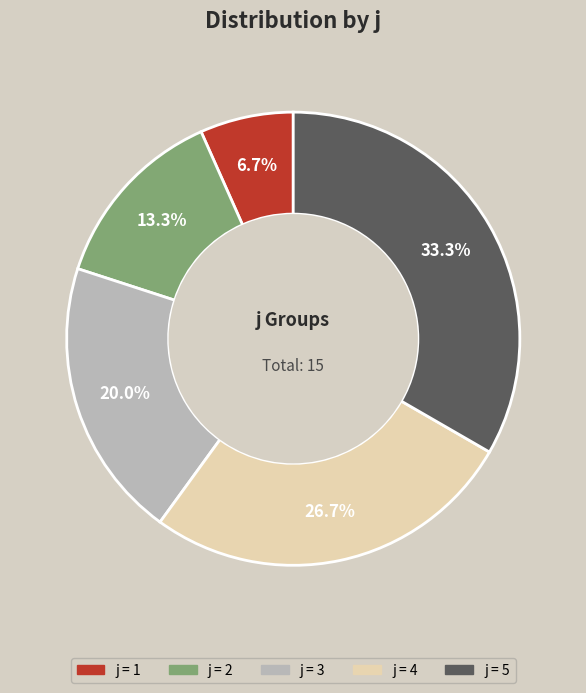

Does any single category account for the majority?

No